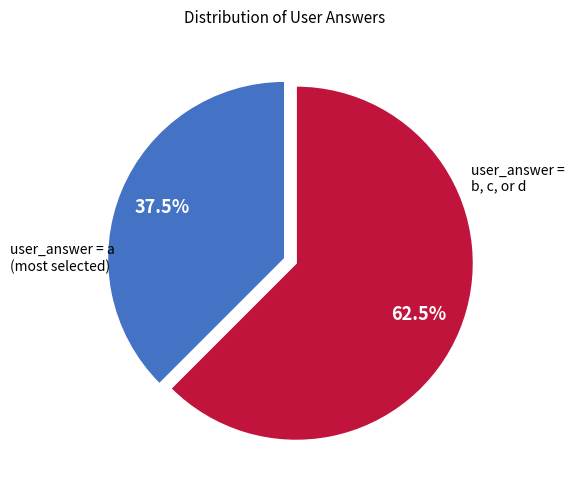

Is there a majority slice in this chart?

Yes